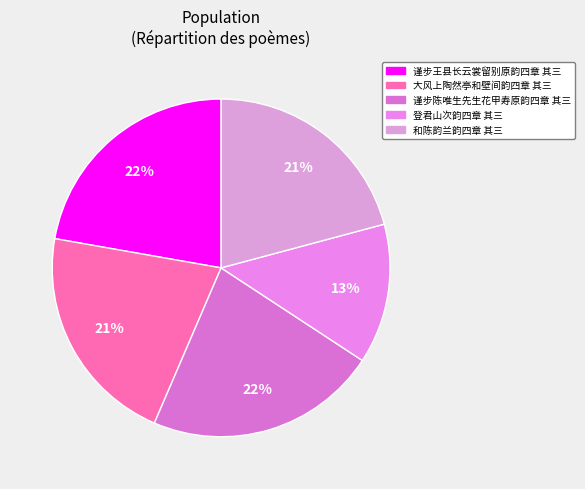

What is the largest slice in the pie chart?

谨步陈唯生先生花甲寿原韵四章 其三